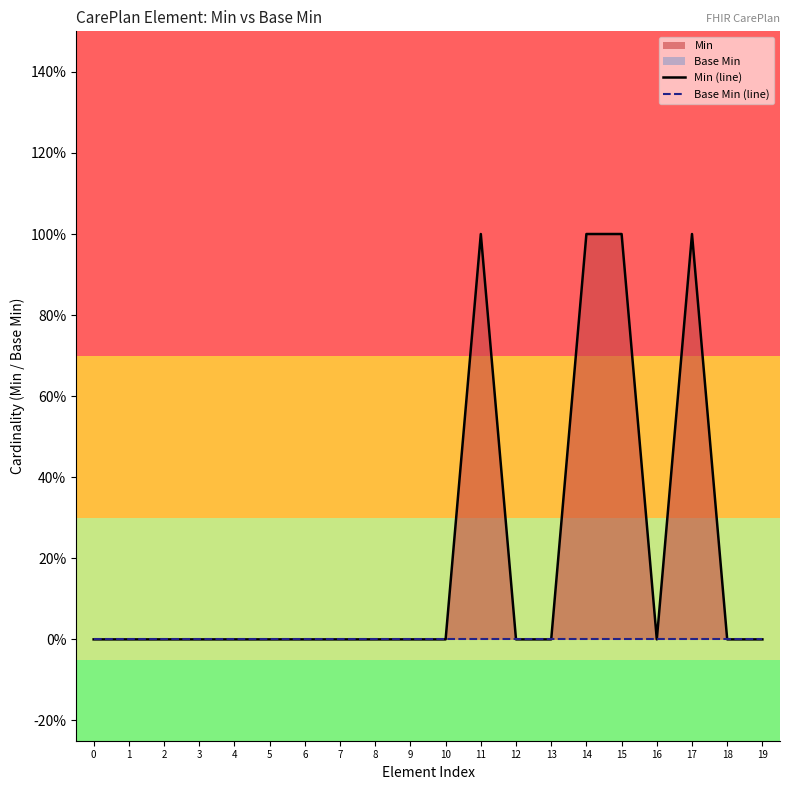

How many interior local valleys does the Min (line) series have?

1